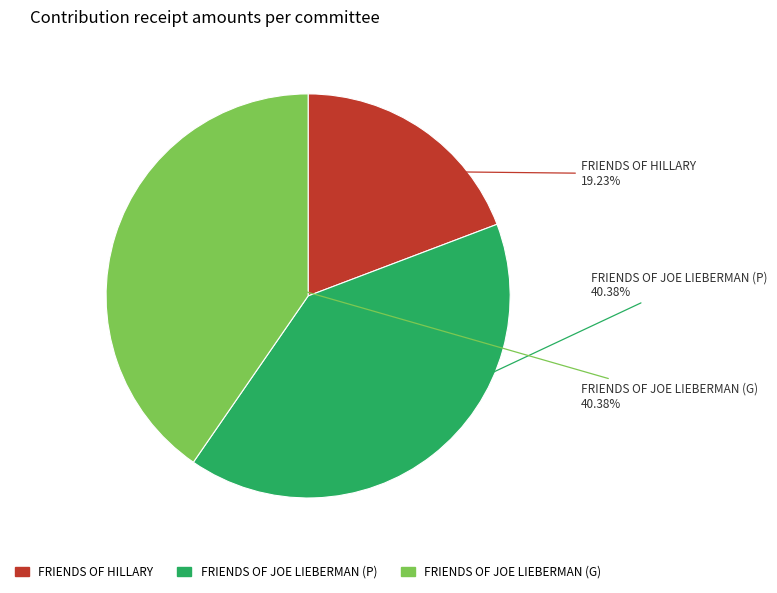

Does any single category account for the majority?

No